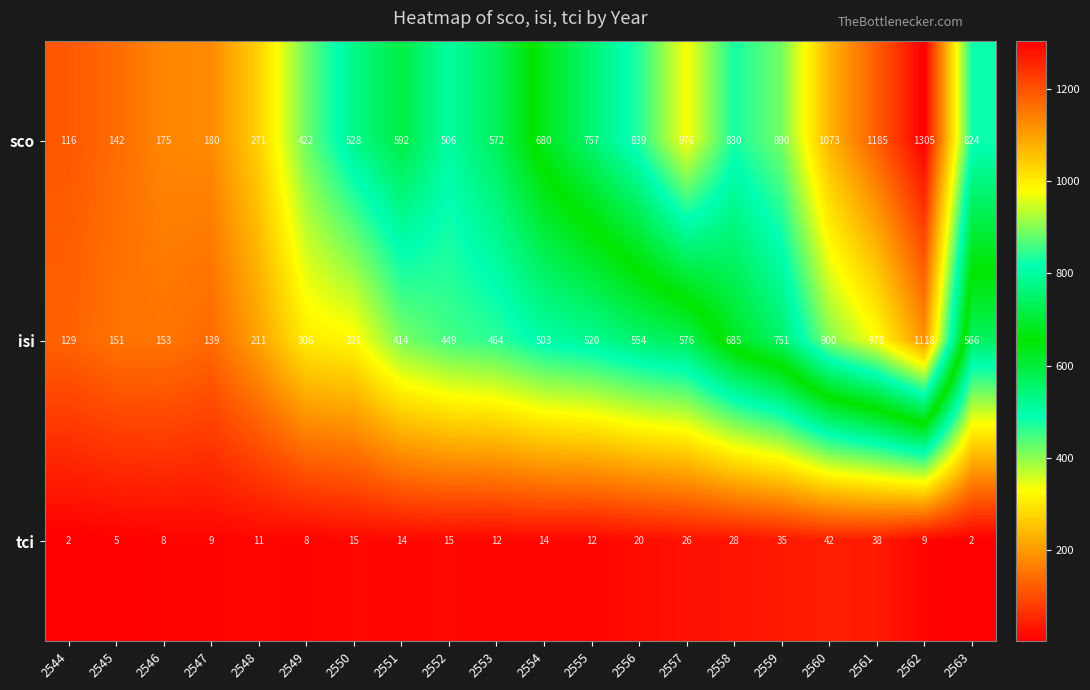

List the series in order of their overall mean, highest first.

sco, isi, tci